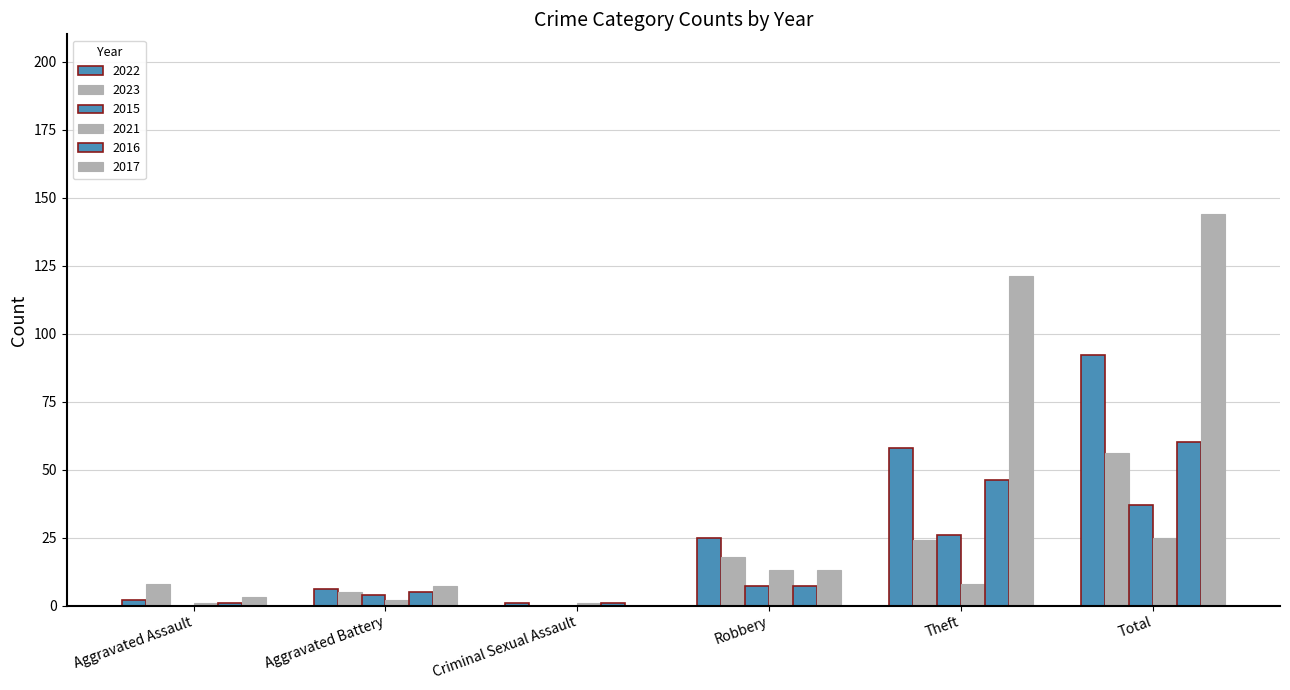

Rank the series at Criminal Sexual Assault from highest to lowest value.

2022, 2021, 2016, 2023, 2015, 2017